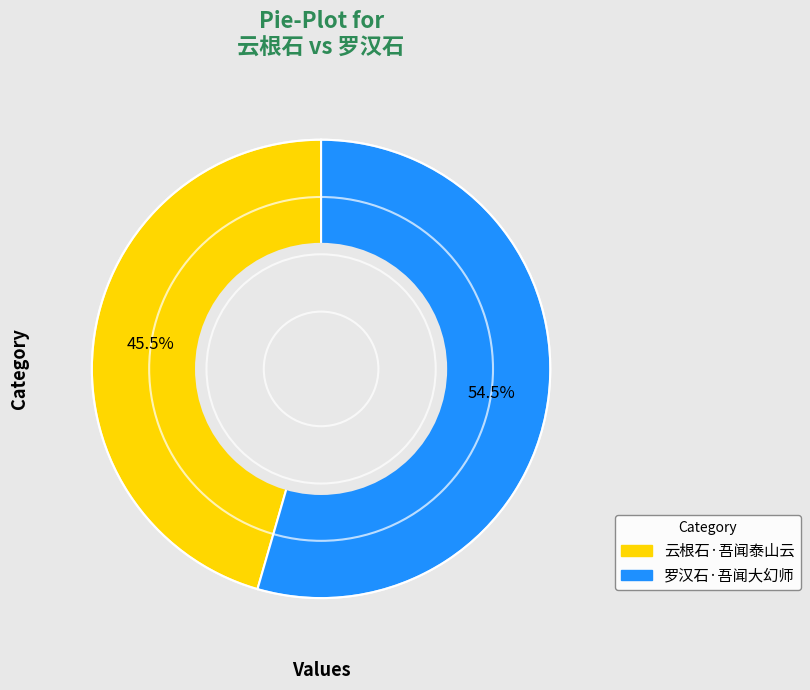

Approximately how many times larger is the value at 云根石·吾闻泰山云 compared to 罗汉石·吾闻大幻师?

0.8